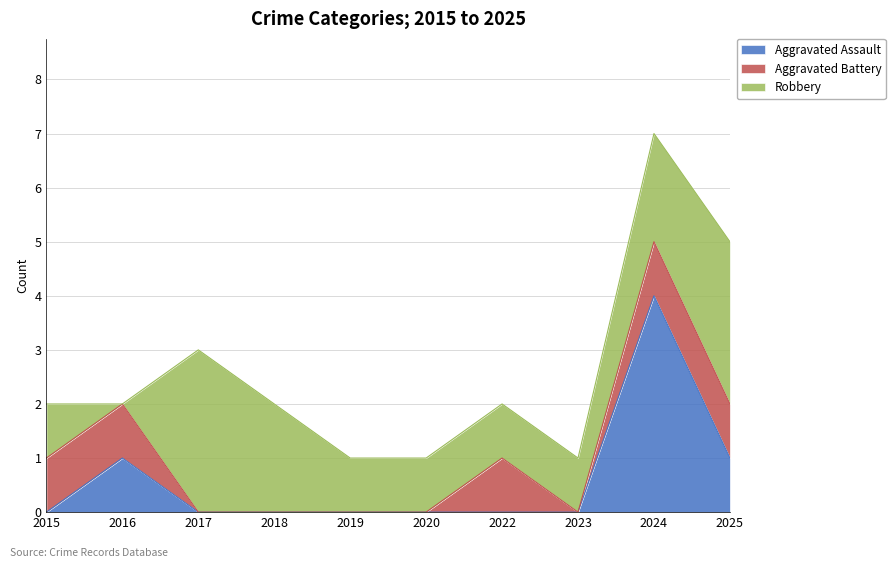

Reading left to right, list all the values displayed in this chart.

Aggravated Assault: 2015=0	2016=1	2017=0	2018=0	2019=0	2020=0	2022=0	2023=0	2024=4	2025=1
Aggravated Battery: 2015=1	2016=1	2017=0	2018=0	2019=0	2020=0	2022=1	2023=0	2024=1	2025=1
Robbery: 2015=1	2016=0	2017=3	2018=2	2019=1	2020=1	2022=1	2023=1	2024=2	2025=3